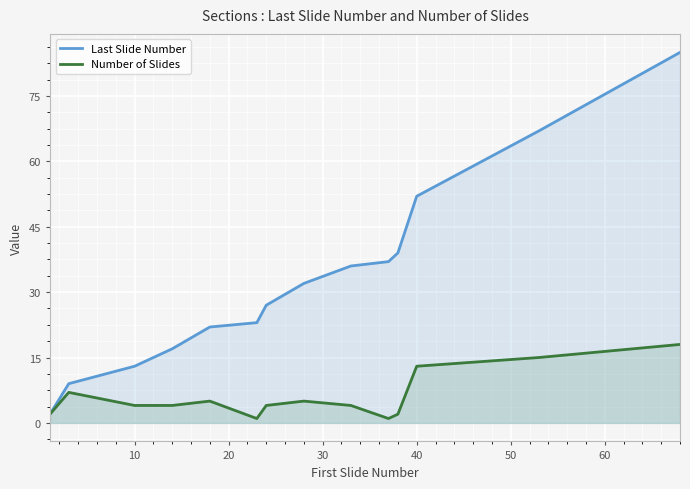

What is the highest value of the Number of Slides series?

18